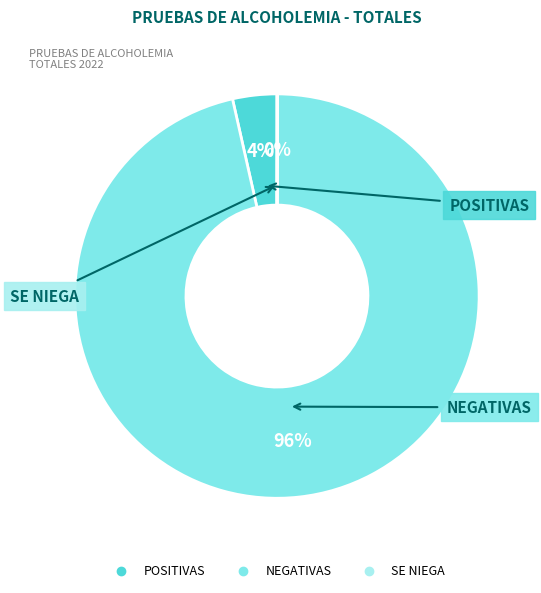

Which slice is the largest?

NEGATIVAS